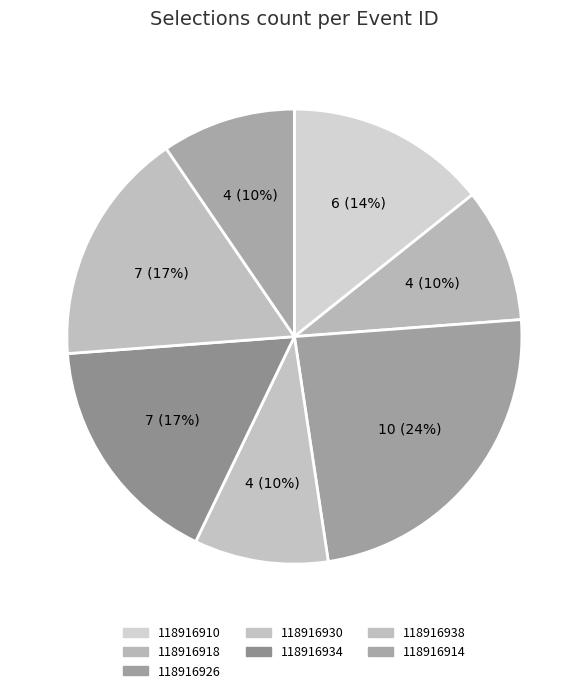

How many segments does this pie chart have?

7